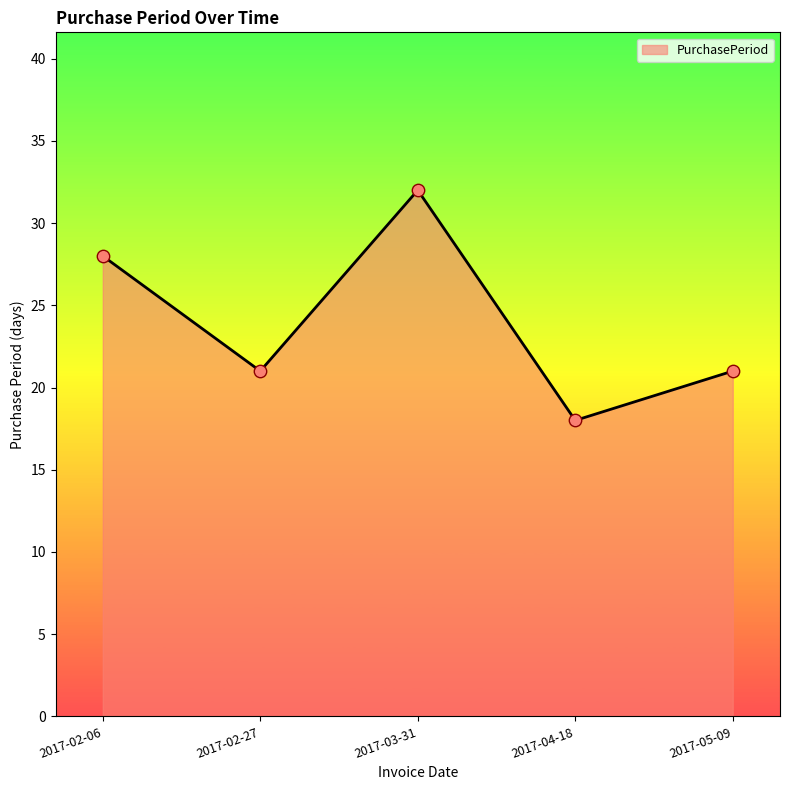

Which has a higher value, 2017-03-31 or 2017-02-27?

2017-03-31